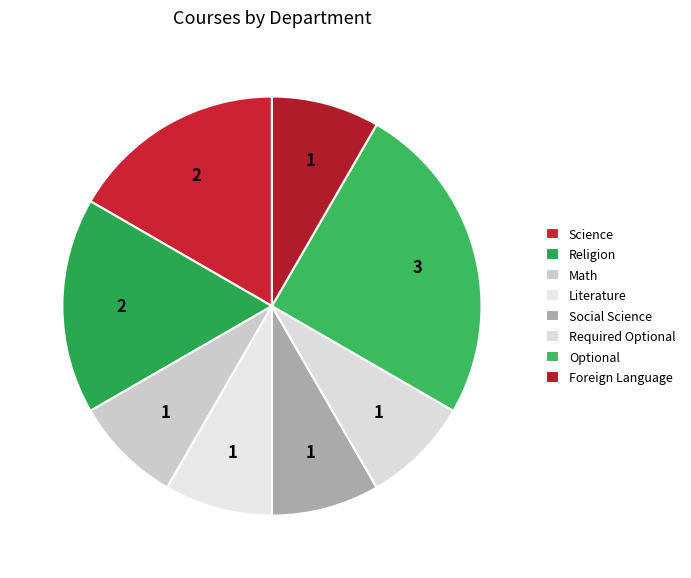

How many slices are in this pie chart?

8